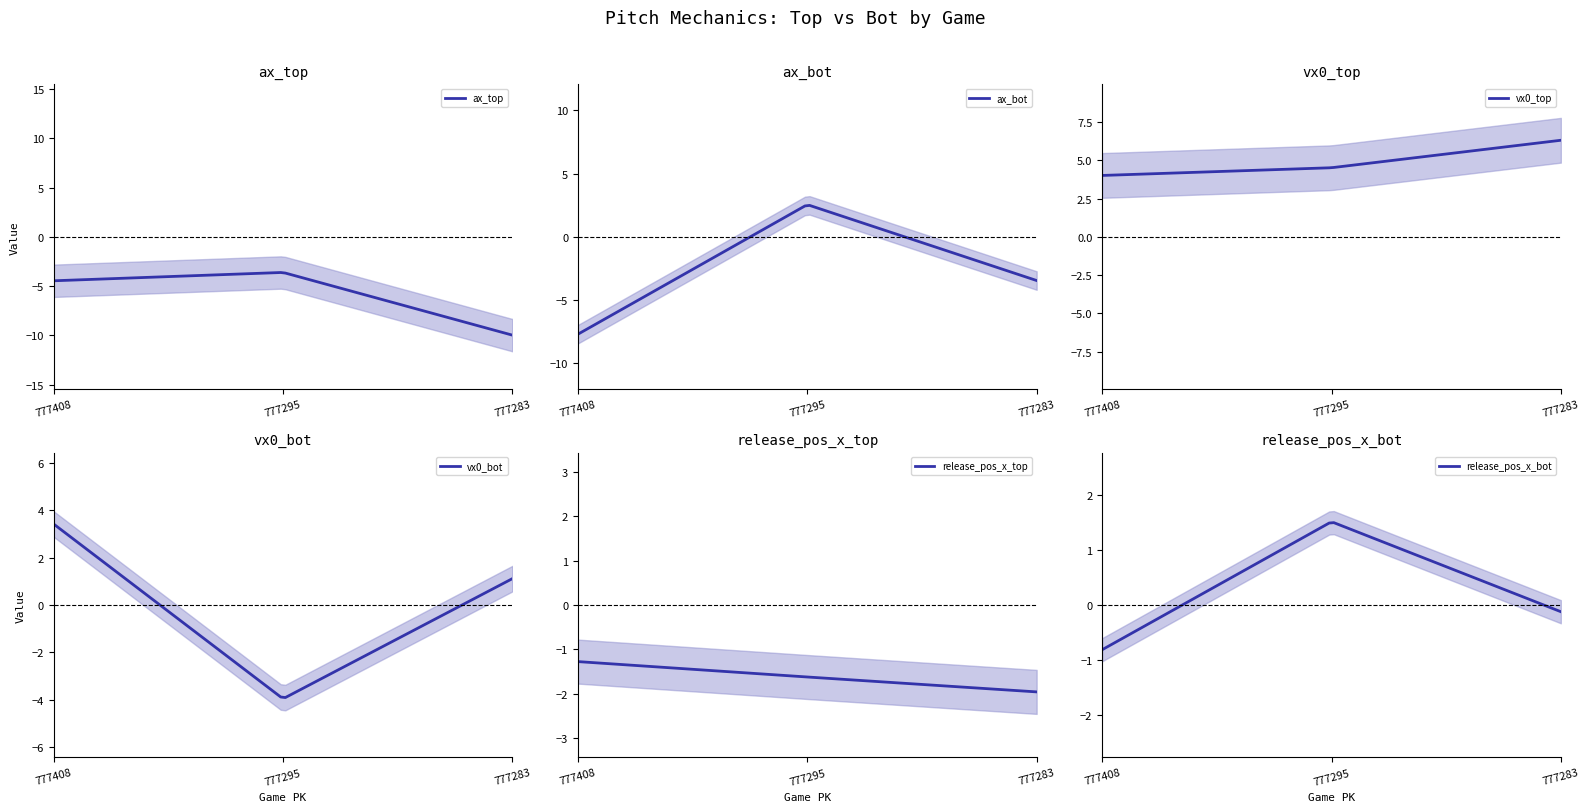

Between 777408 and 777283, which is larger?

777408